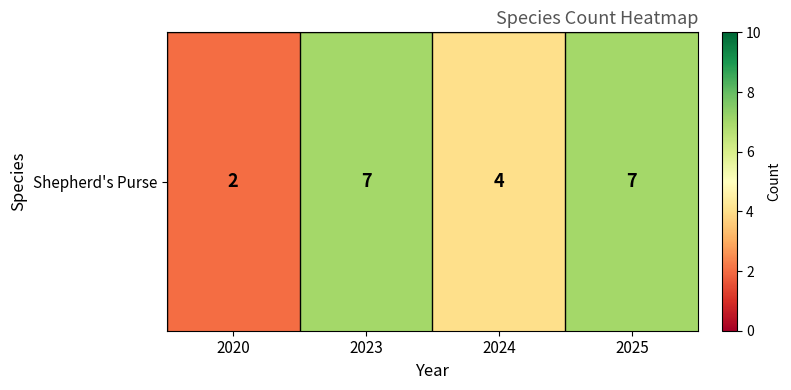

How many distinct data groups are displayed?

1